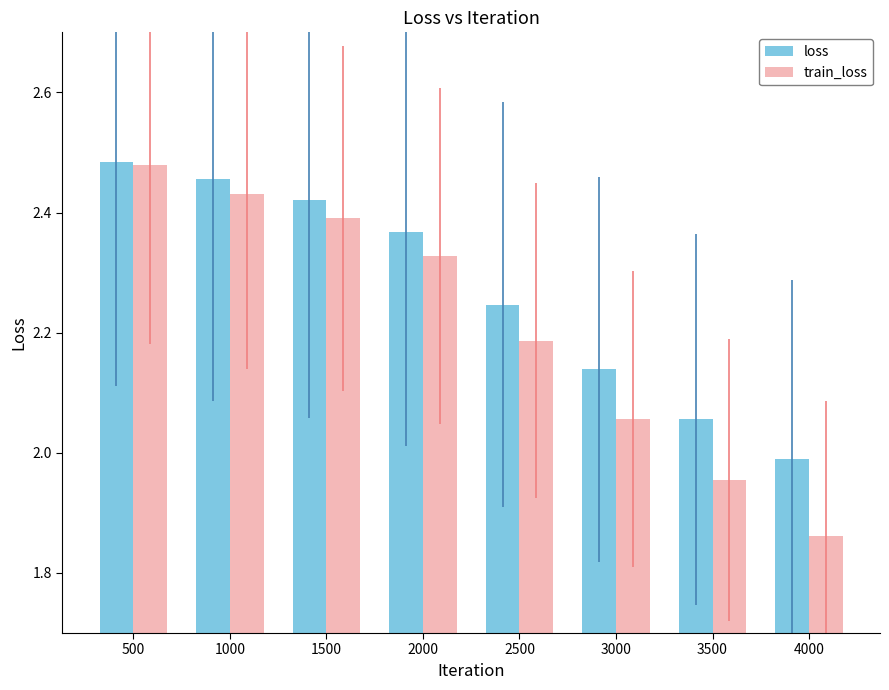

At which label does train_loss first exceed 2?

500